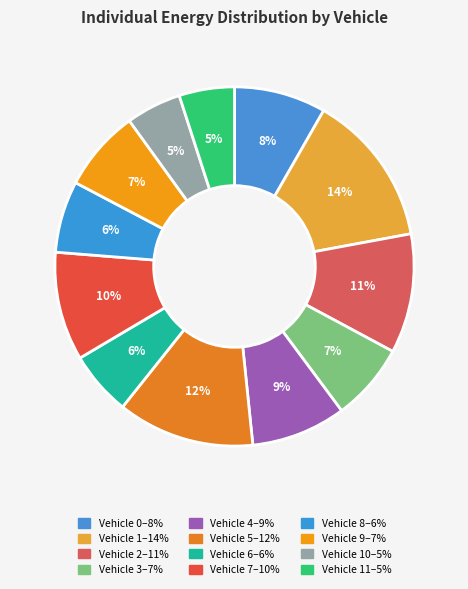

Which category has the biggest portion of the pie?

Vehicle 1